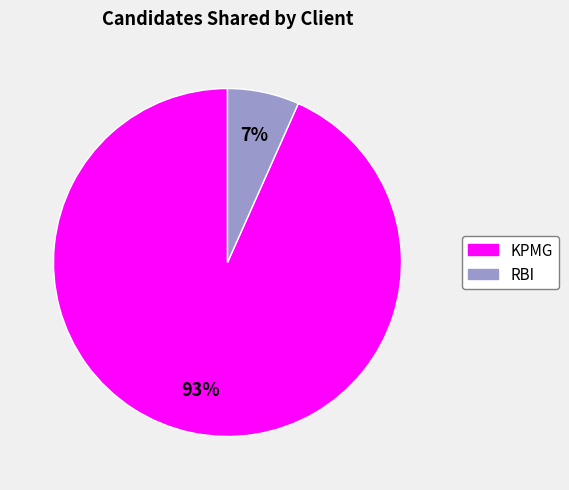

To the nearest percent, what is the average slice percentage?

50%